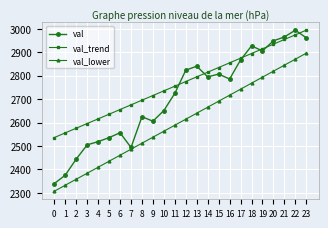

What is the value of the val_trend point at the 15th from the left?

2814.4